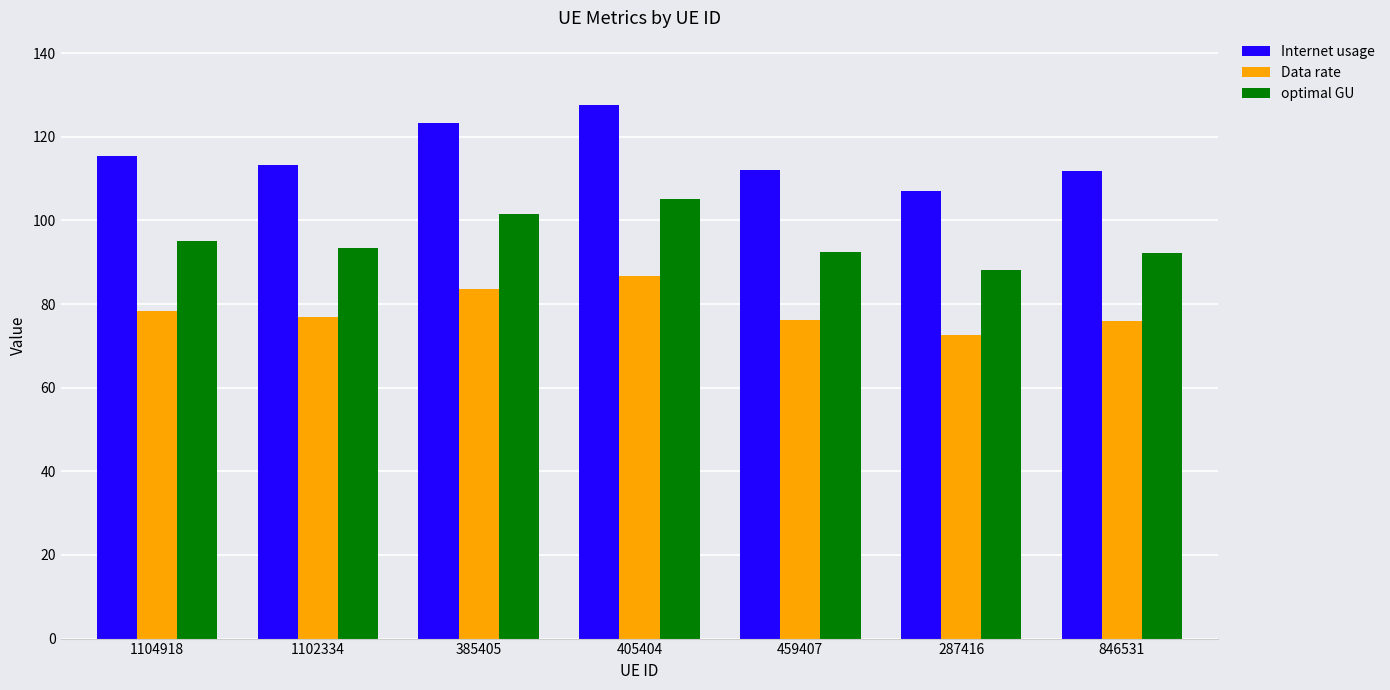

Where does the optimal GU series first go above 93?

1104918